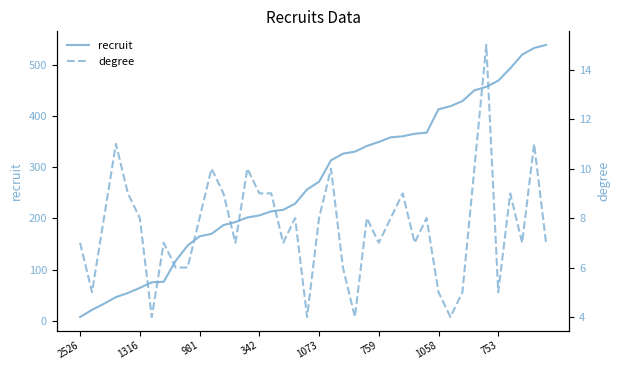

The value of recruit at 759 is 350. True or false?

True